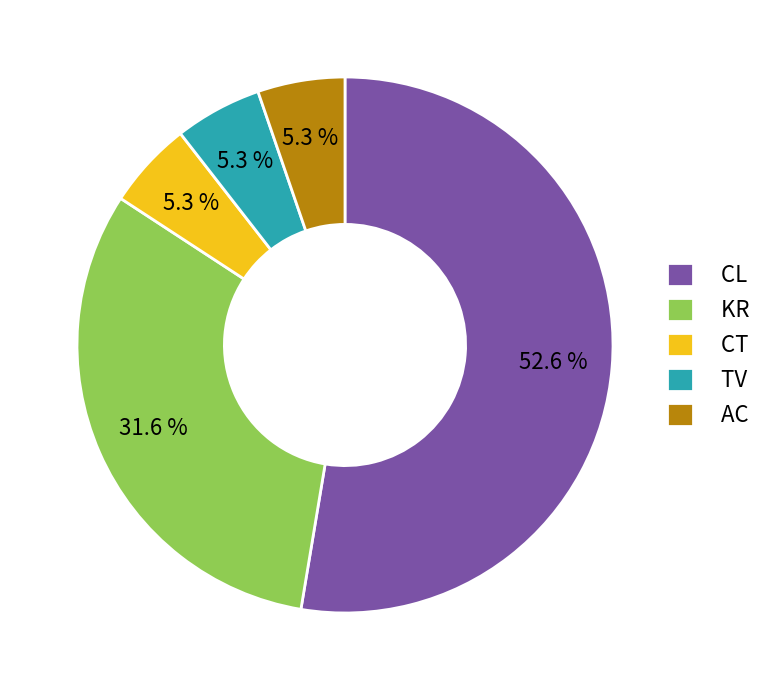

Which category has the biggest portion of the pie?

CL